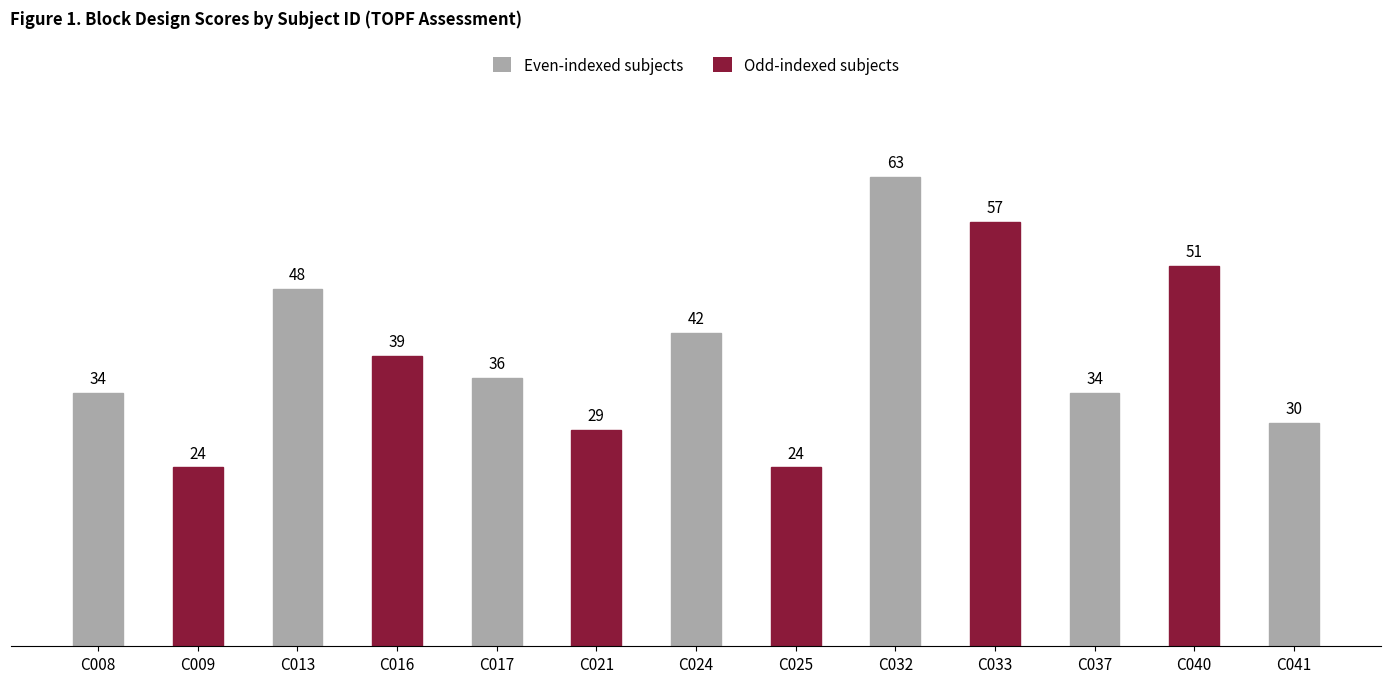

How many data points are less than 36?

6